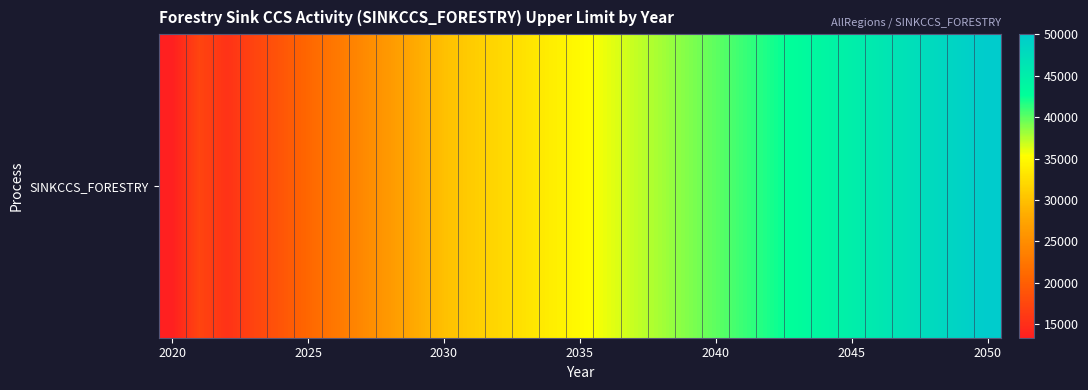

What is the average value?

33710.3